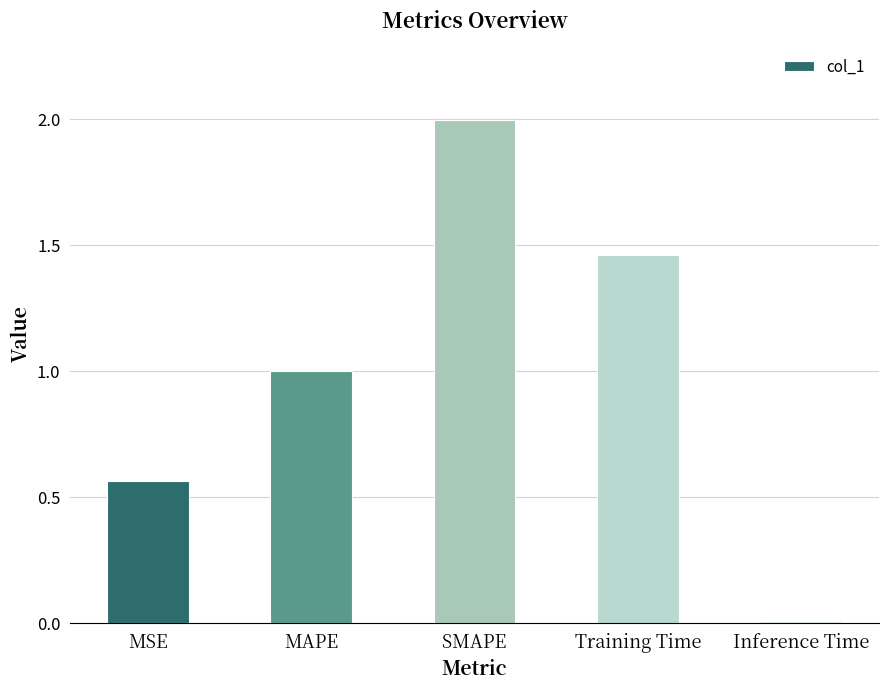

List the labels in order of value, smallest first.

Inference Time, MSE, MAPE, Training Time, SMAPE